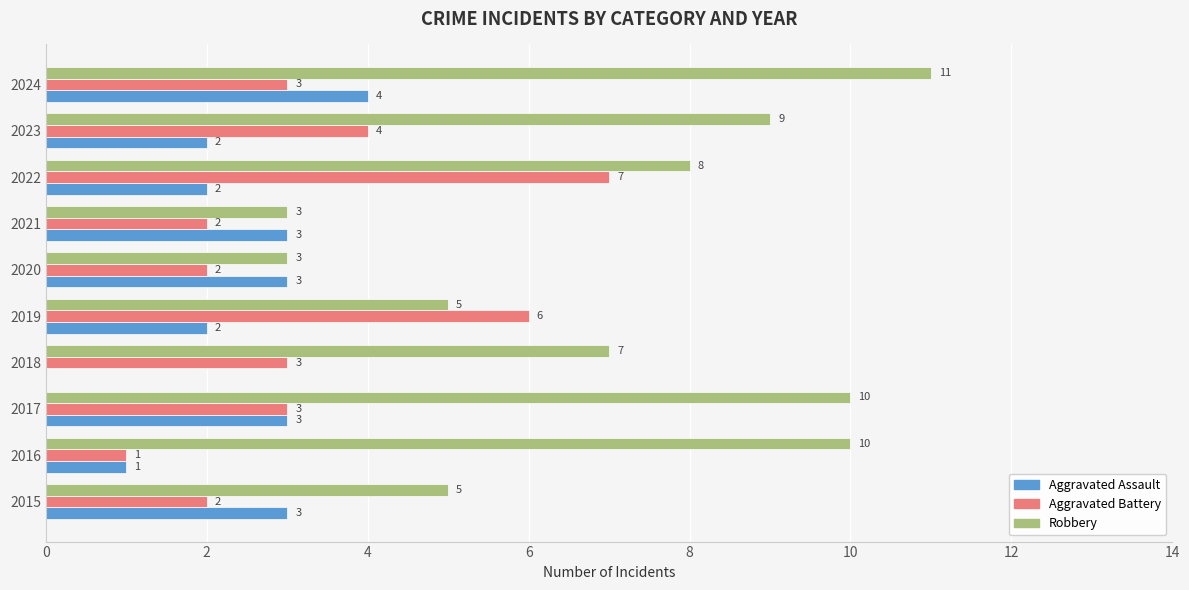

How many positive values does the Aggravated Assault series have?

9